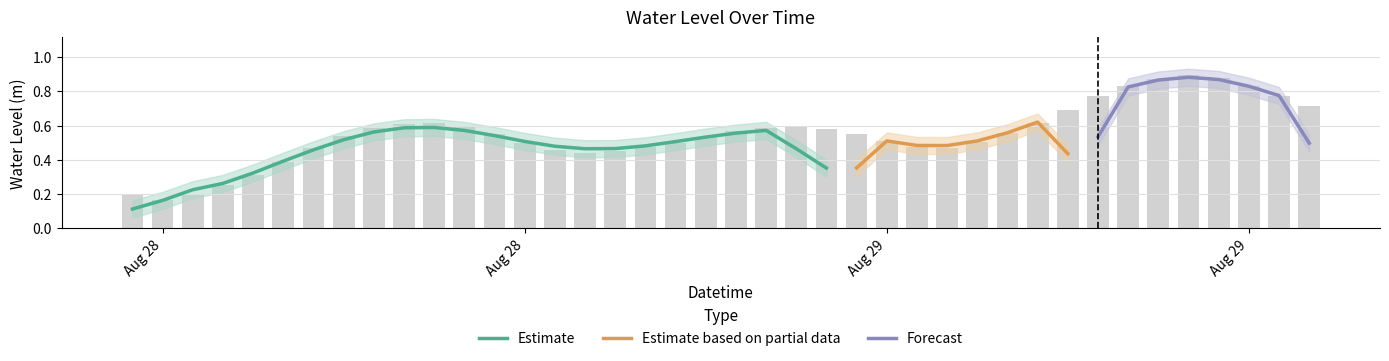

What is the value of the 4th bar from the left?

0.3